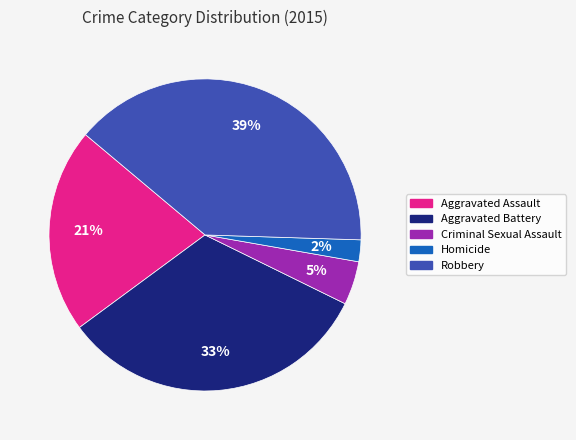

What is the smallest slice in the pie chart?

Homicide